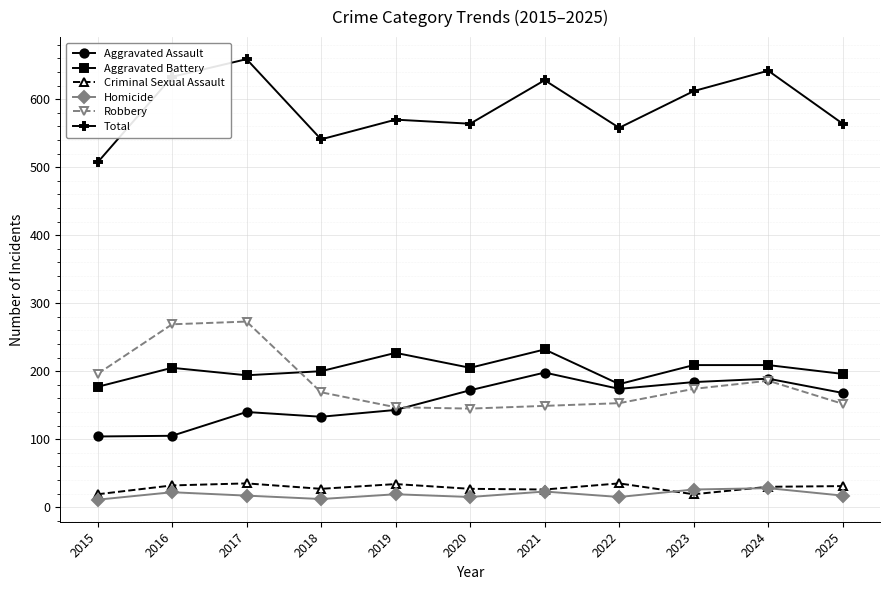

True or false: Aggravated Battery has a value of 358 at 2021.

False